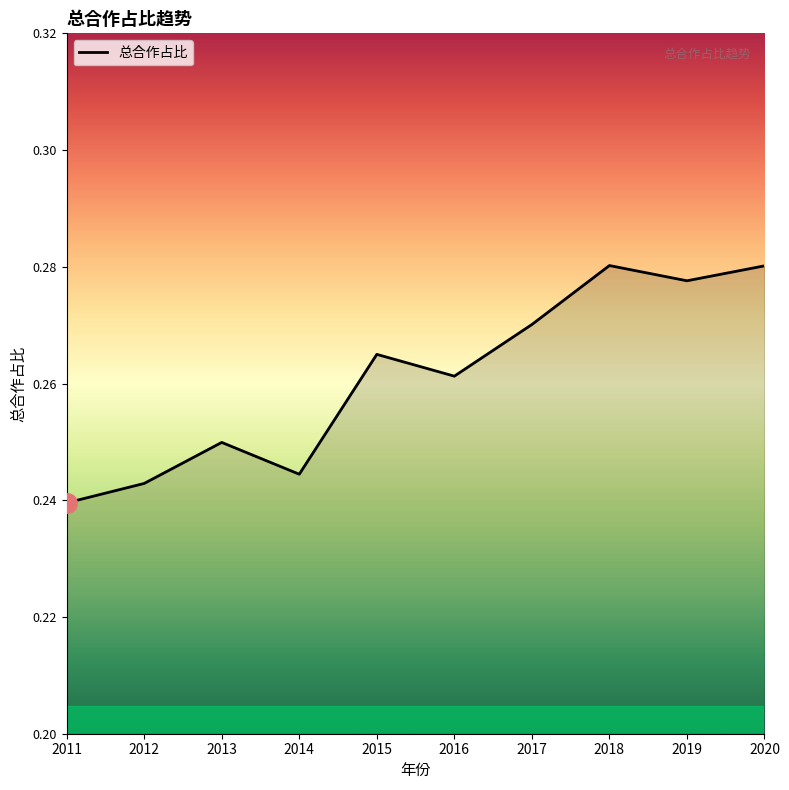

Count the values in the range 0 to 1.

10